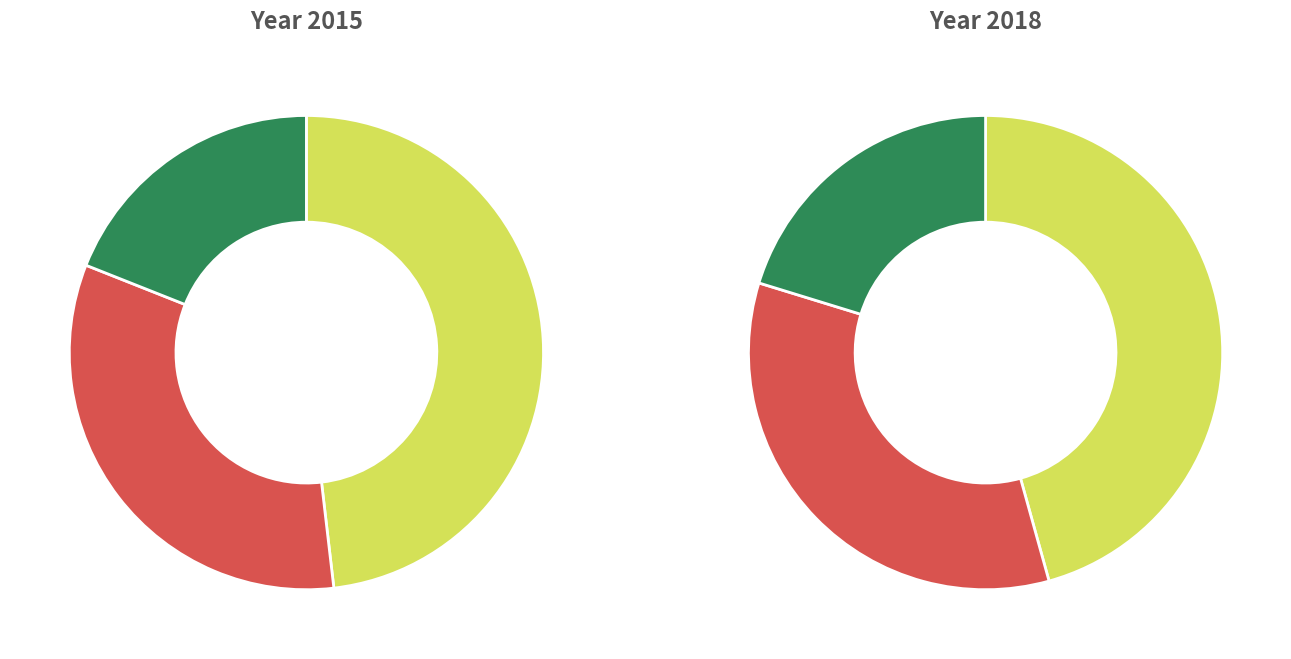

Is it true that 4 is 2% of the pie?

True